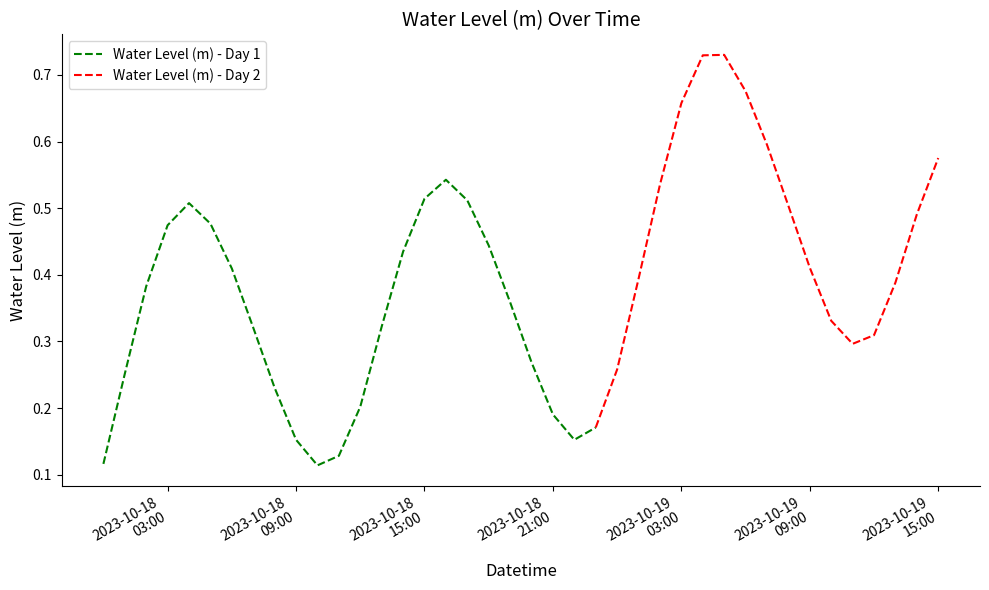

Is it true that the value at 2023-10-19 02:00:00 is 0.5?

True